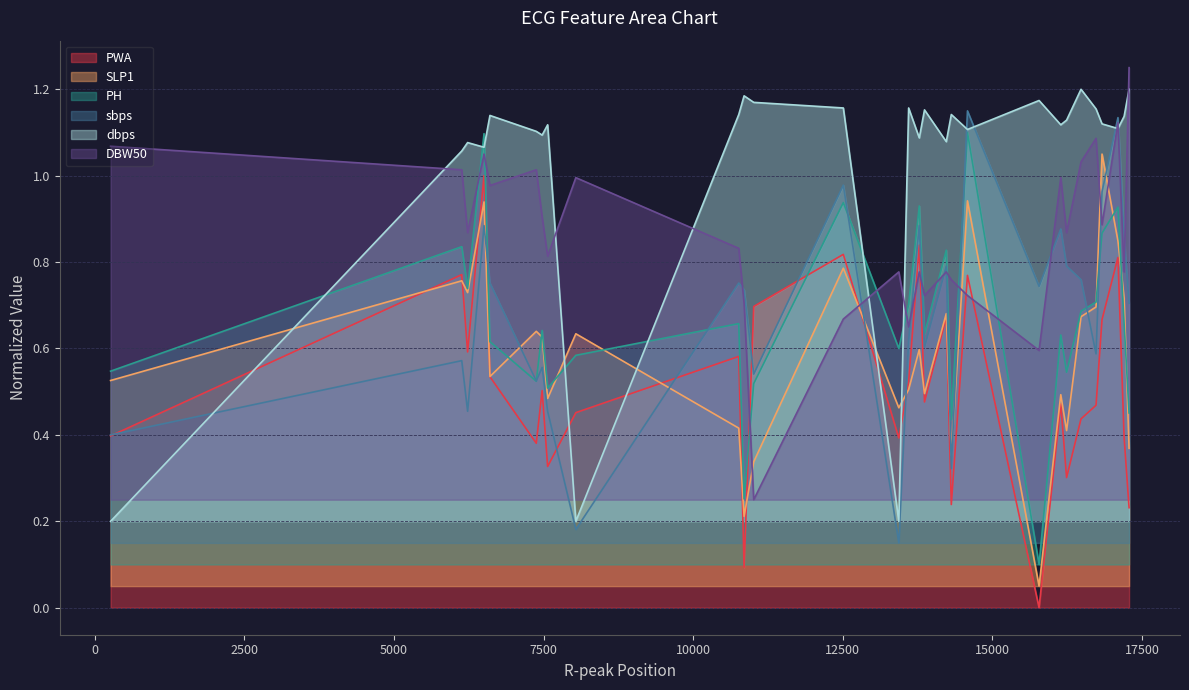

What is the highest value of the sbps series?

1.1